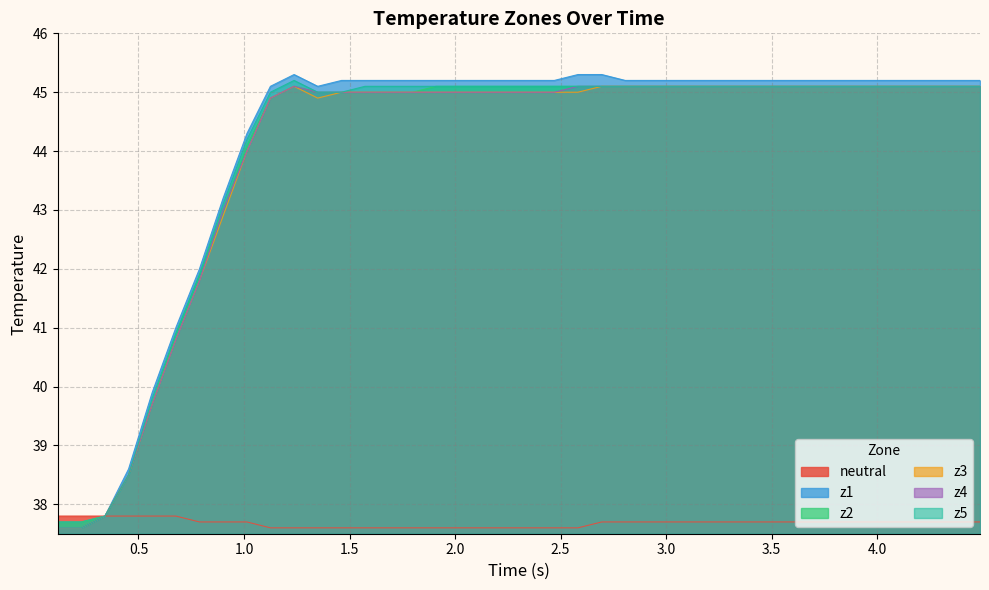

What is the value of the z2 point at the 17th from the left?

45.1